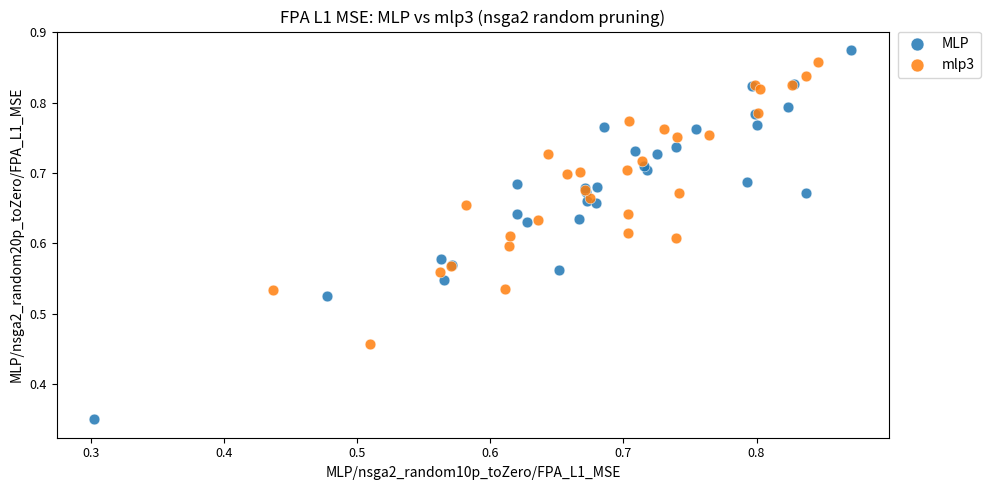

Which series contains the lowest Y value?

MLP